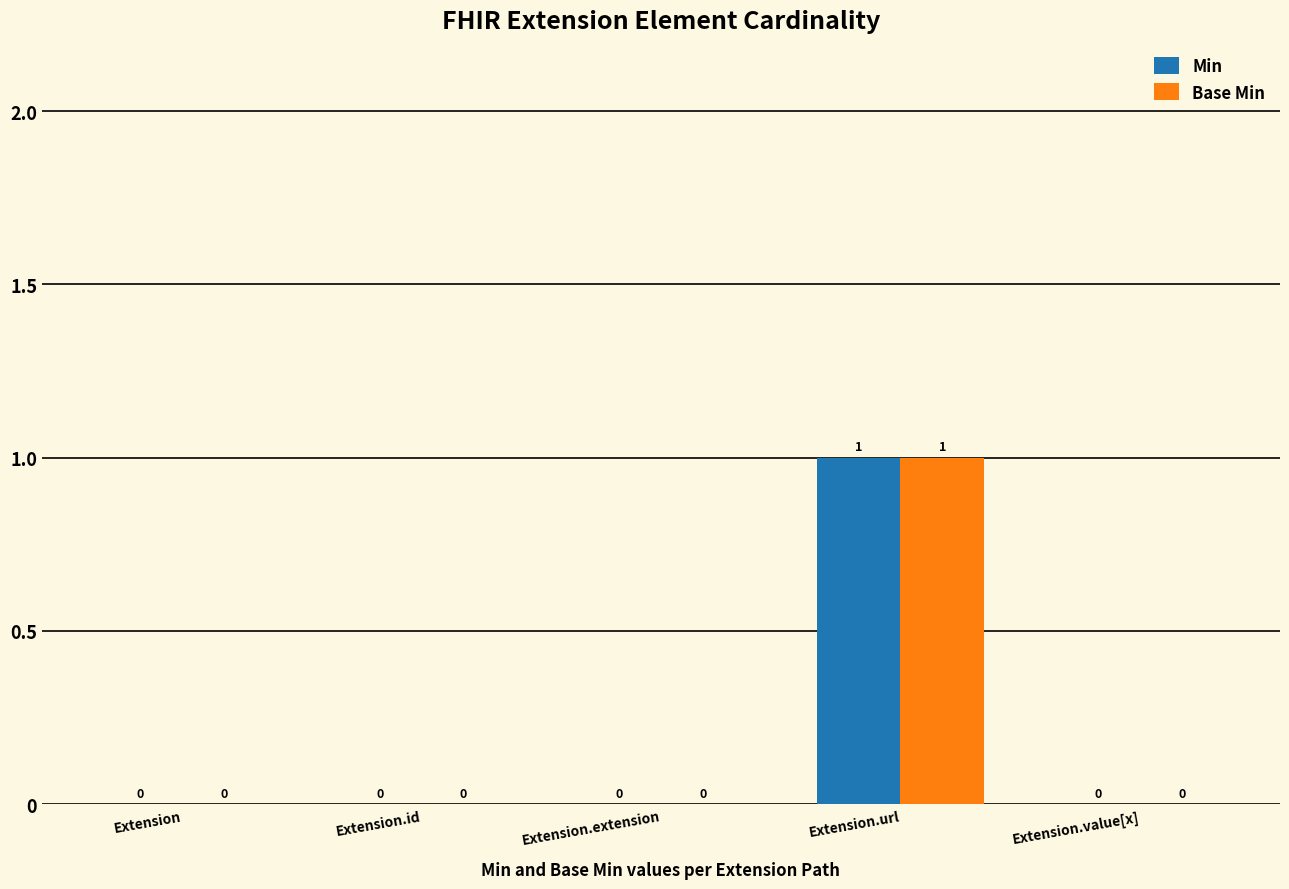

Is it true that Base Min equals 0 at Extension.extension?

True